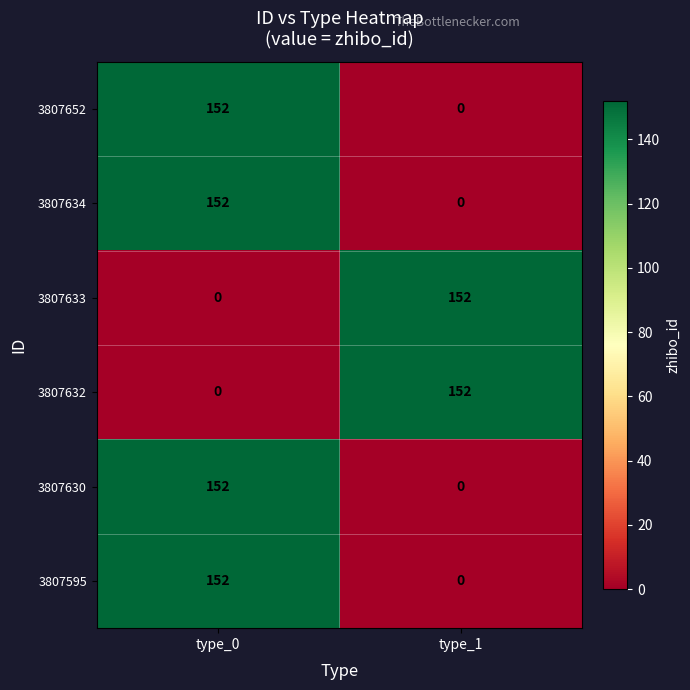

The 3807632 series shows 66 at type_1. True or false?

False